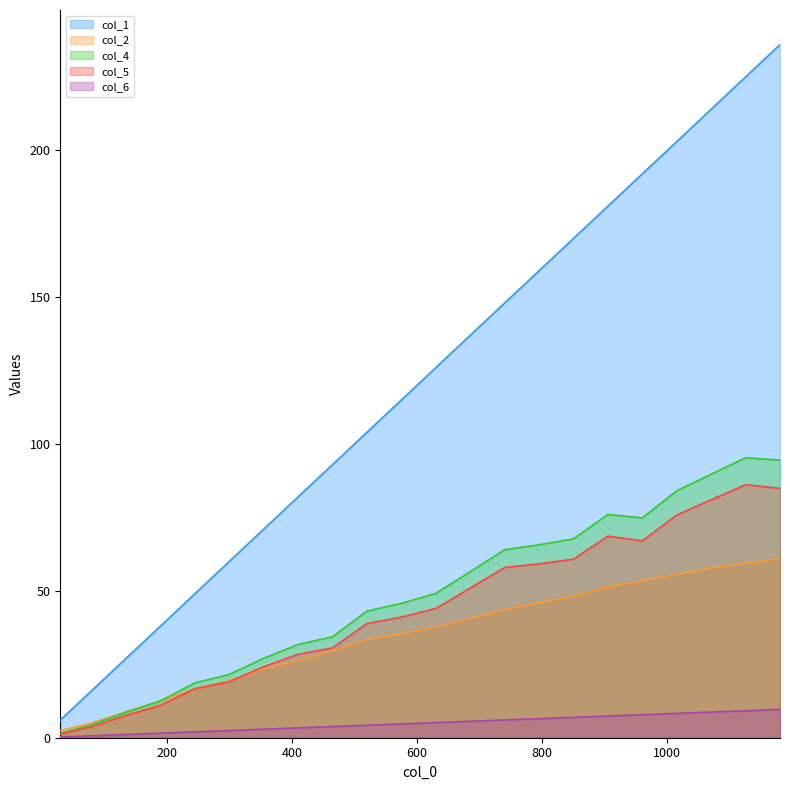

True or false: col_4 and col_1 intersect in this chart.

False